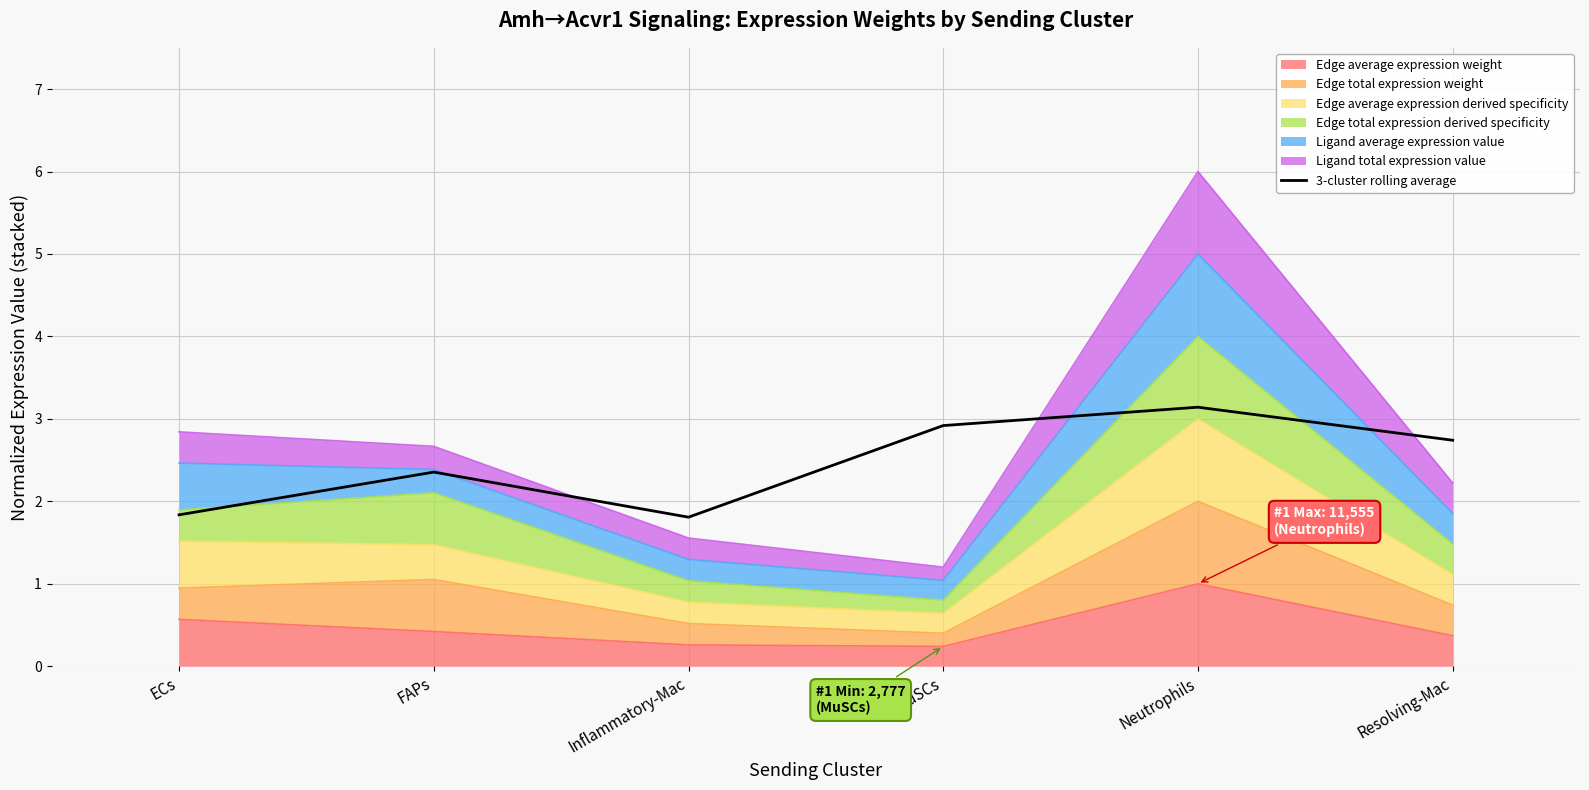

How many lines are shown in the chart?

1